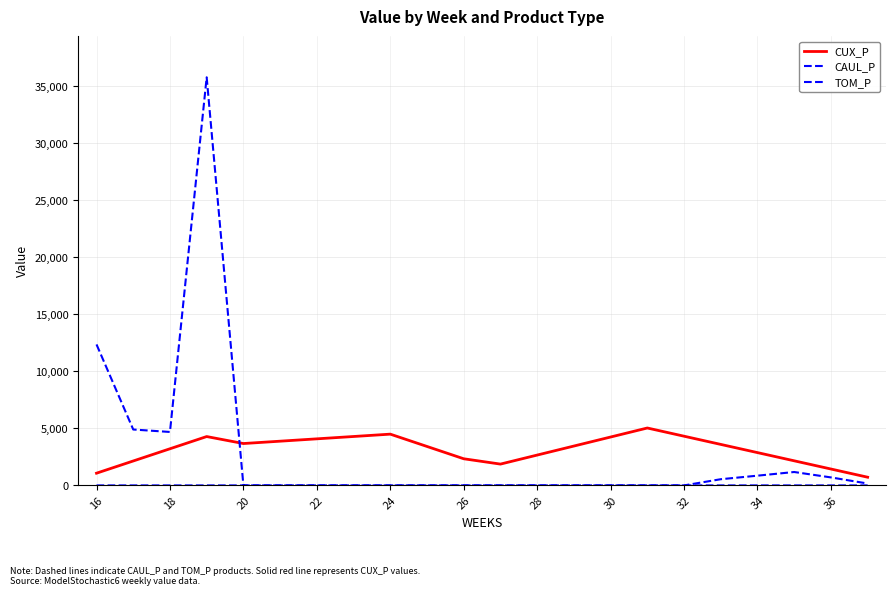

True or false: TOM_P and CUX_P cross at least once.

False